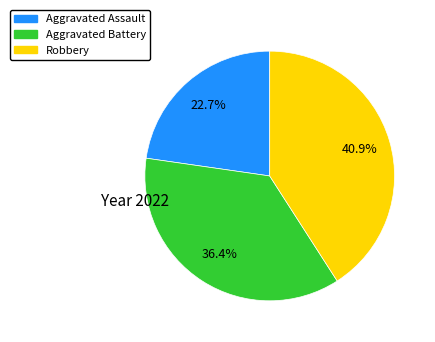

Is there a majority slice in this chart?

No